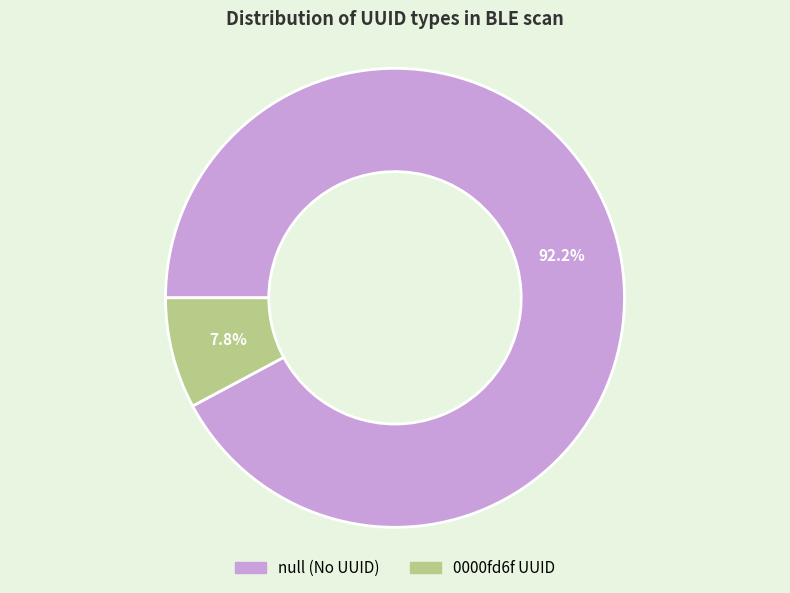

Does any single category account for the majority?

Yes